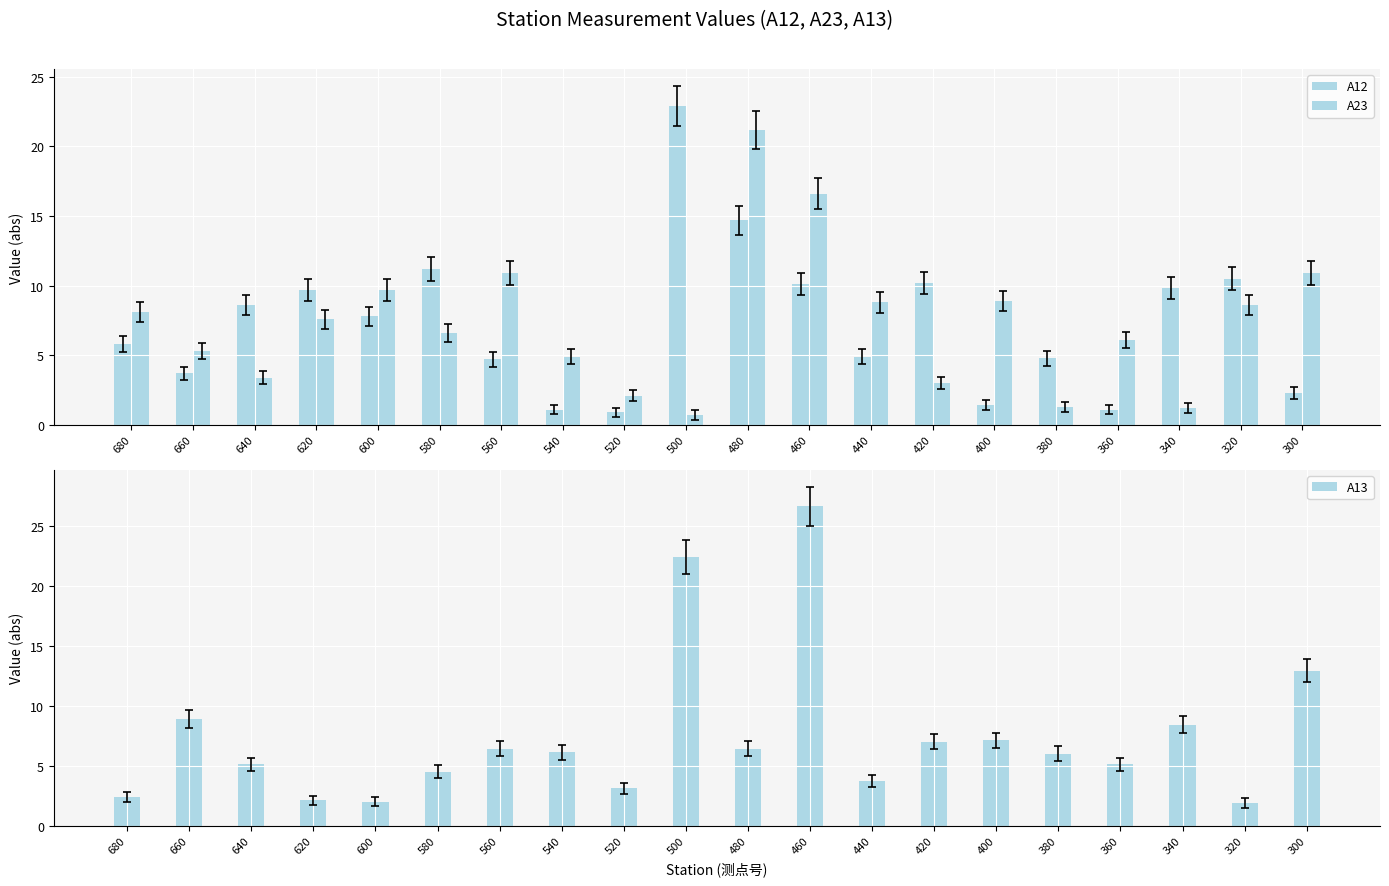

What is the difference between the maximum and minimum values in the A23 series?

20.5